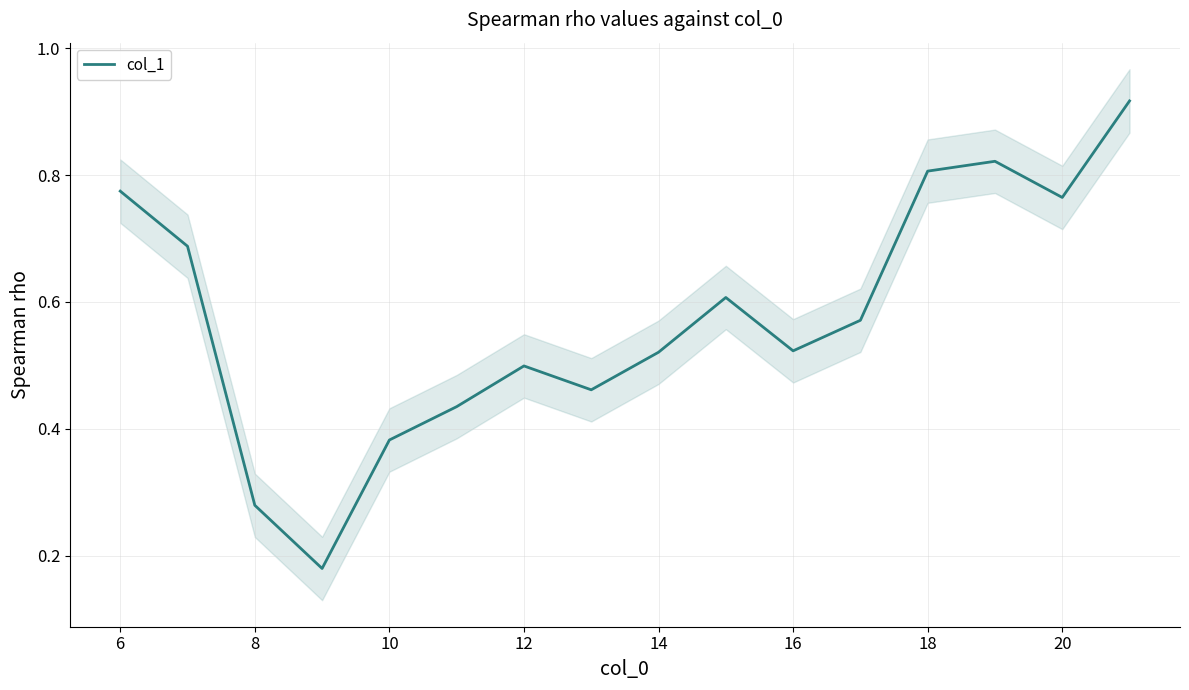

Reading right to left, transcribe all the data shown in this chart.

0.9	0.8	0.8	0.8	0.6	0.5	0.6	0.5	0.5	0.5	0.4	0.4	0.2	0.3	0.7	0.8